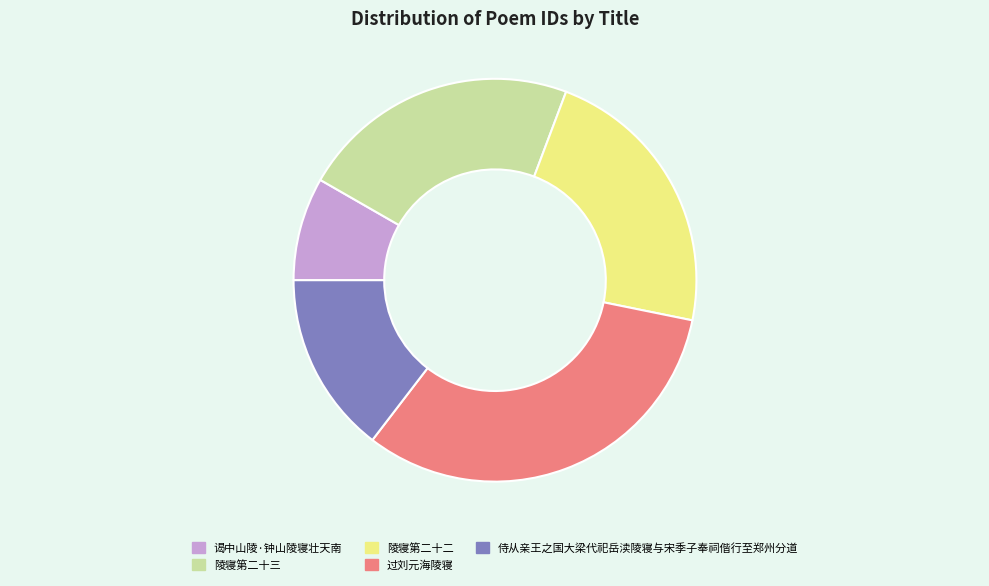

Approximately how many times larger is the value at 侍从亲王之国大梁代祀岳渎陵寝与宋季子奉祠偕行至郑州分道 compared to 陵寝第二十二?

0.6